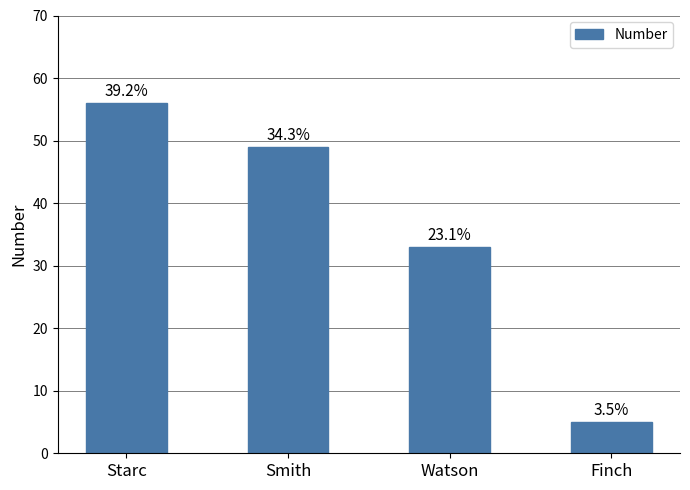

List the labels in order of value, smallest first.

Finch, Watson, Smith, Starc